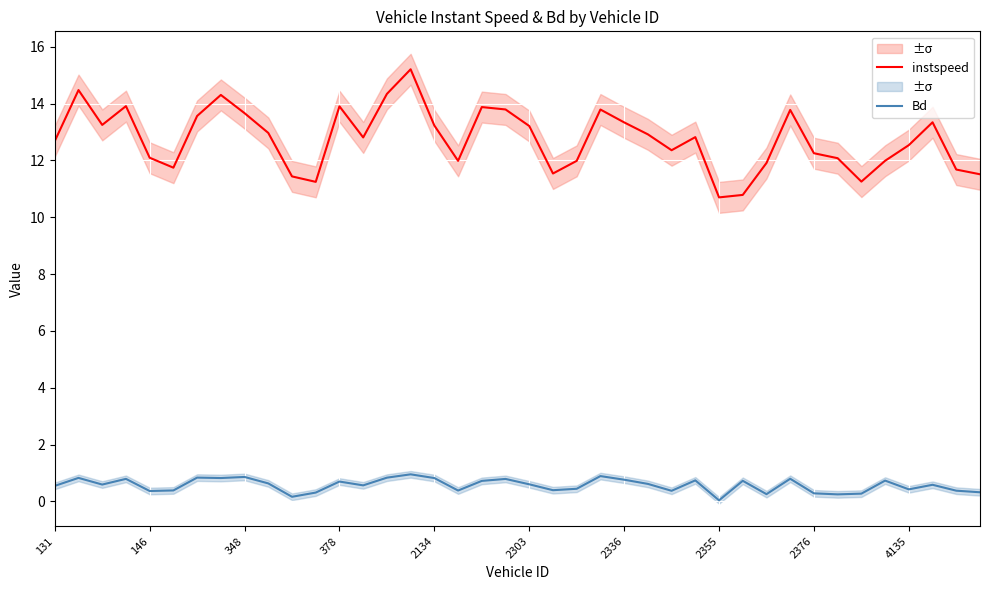

True or false: Bd has more than 2 points higher than both neighbors.

True